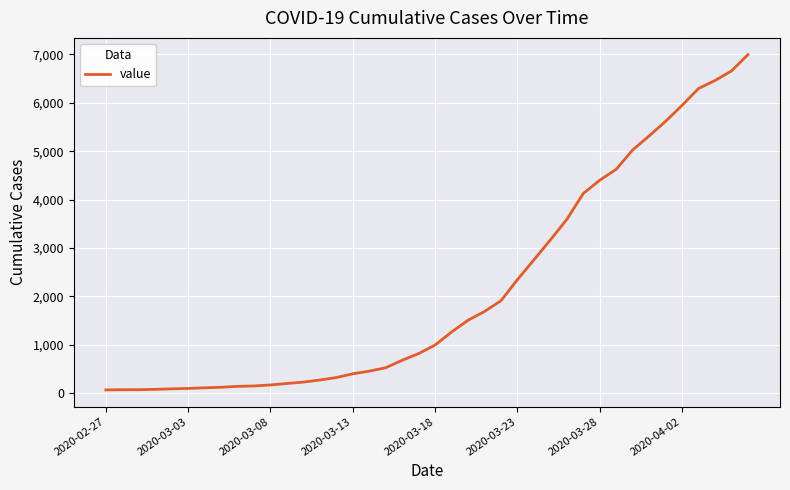

What is the difference between the maximum and minimum values?

6931